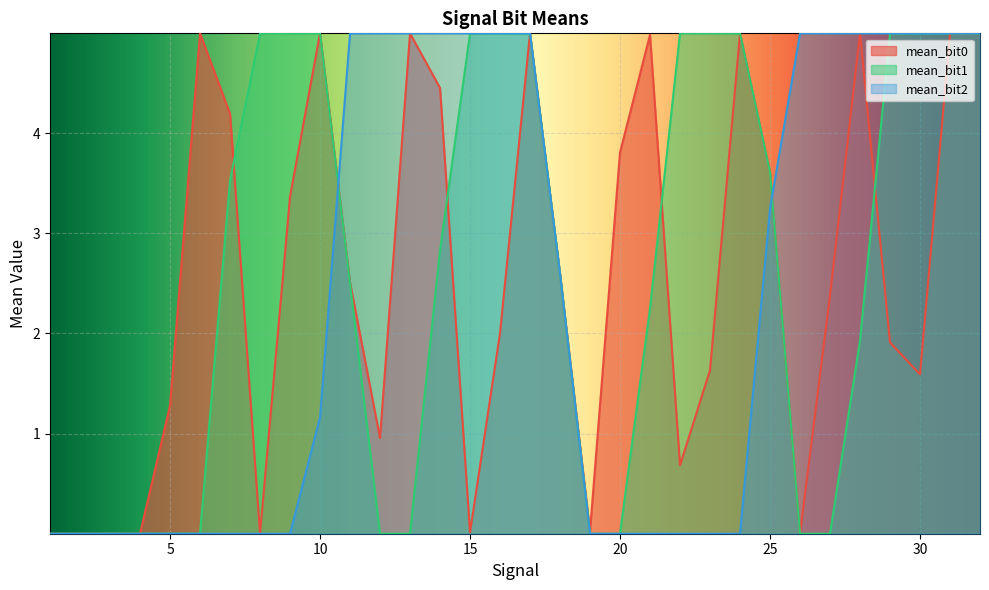

At which label is mean_bit0 closest to 2?

16